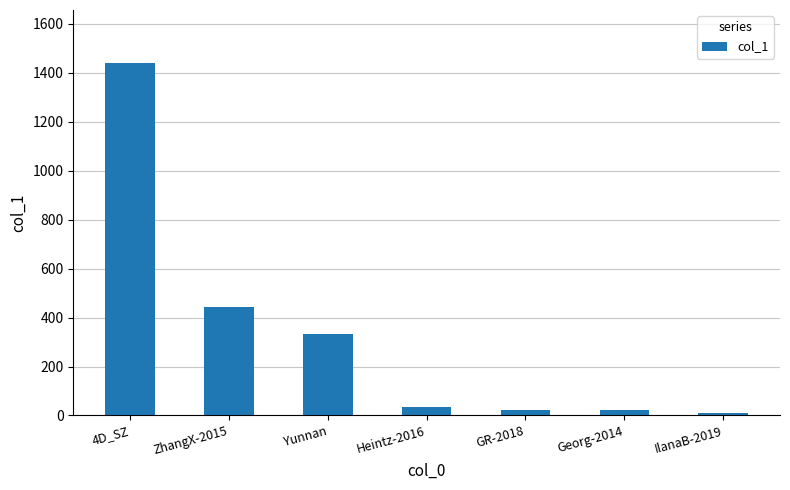

Is it true that the value at 4D_SZ is 2047?

False